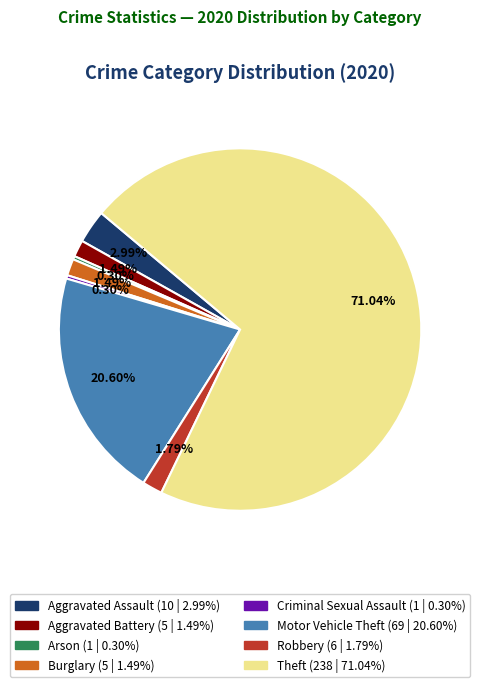

To the nearest percent, what is the difference between the largest and smallest slice percentages?

71%